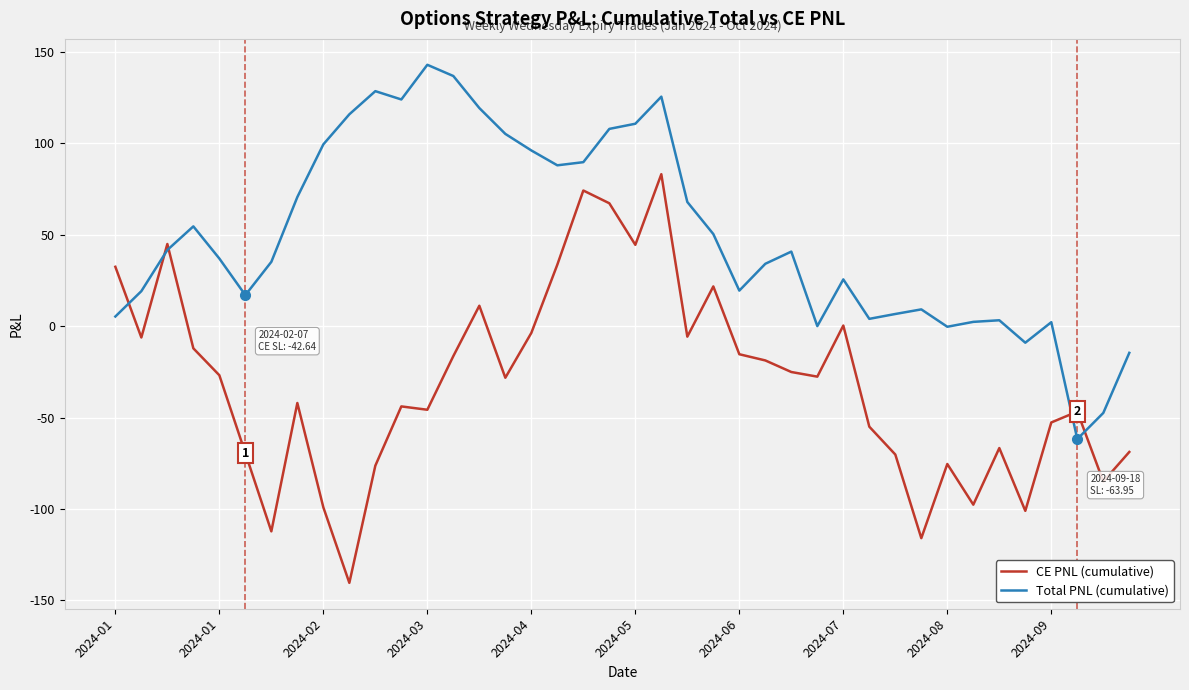

After their last crossing, which series has the higher values: CE PNL (cumulative) or Total PNL (cumulative)?

Total PNL (cumulative)